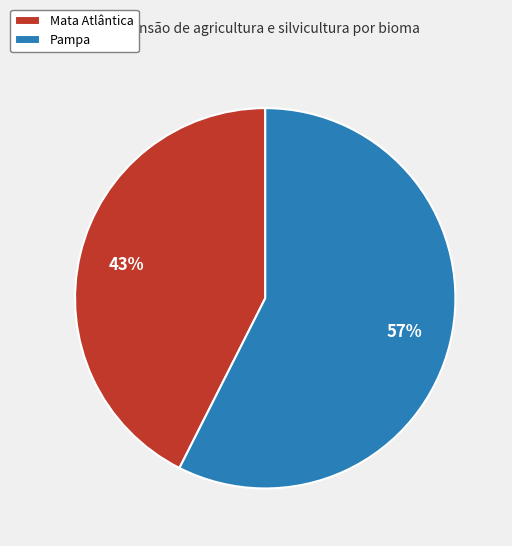

Which category has the smallest portion of the pie?

Mata Atlântica